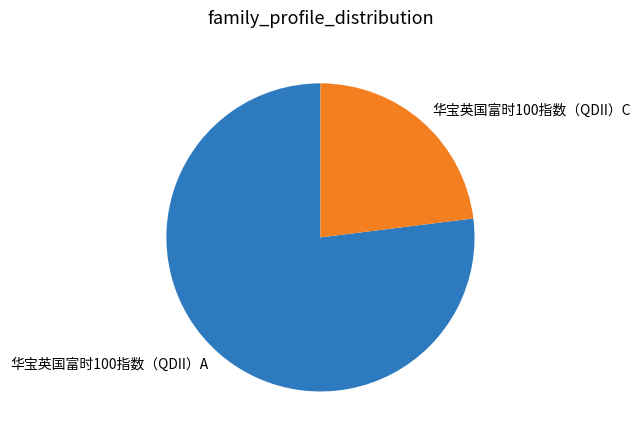

Do 华宝英国富时100指数（QDII）A and 华宝英国富时100指数（QDII）C together represent more than half of the pie?

Yes